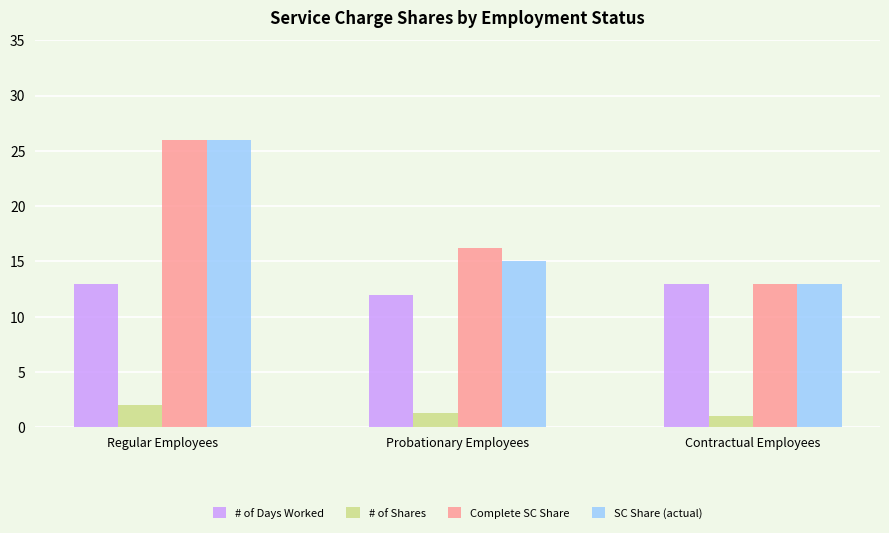

Count the number of categories in the chart.

3